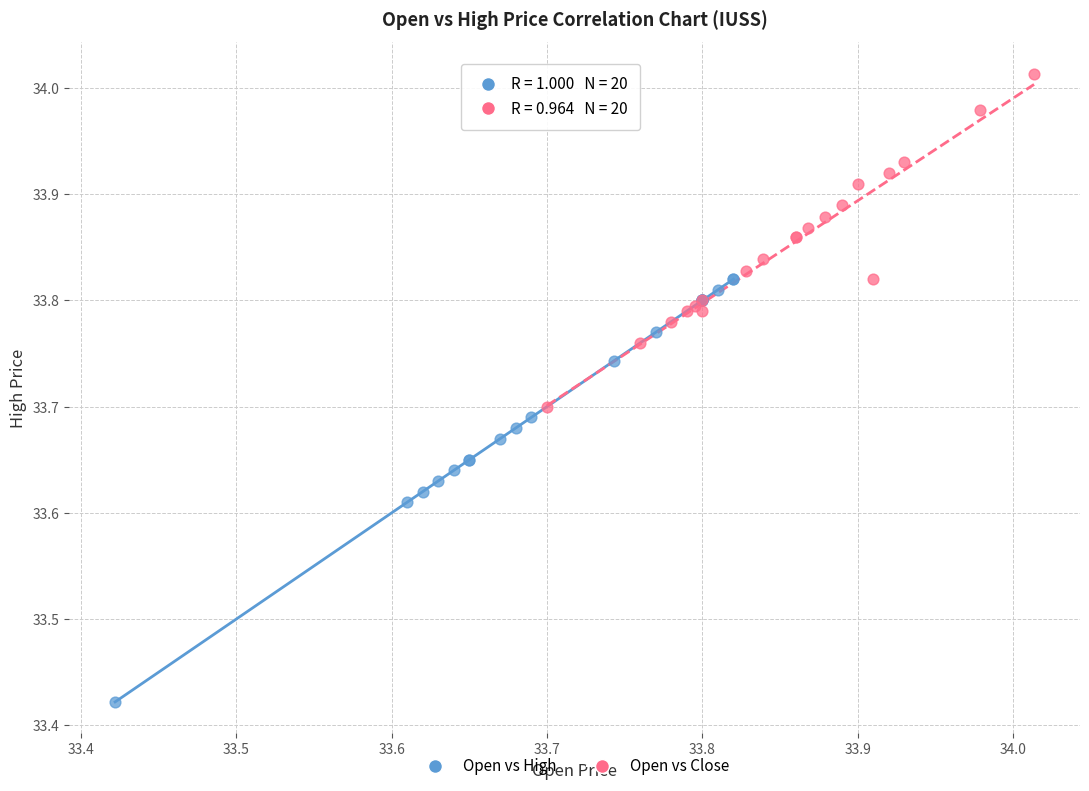

Which series contains the lowest Y value?

Open vs High